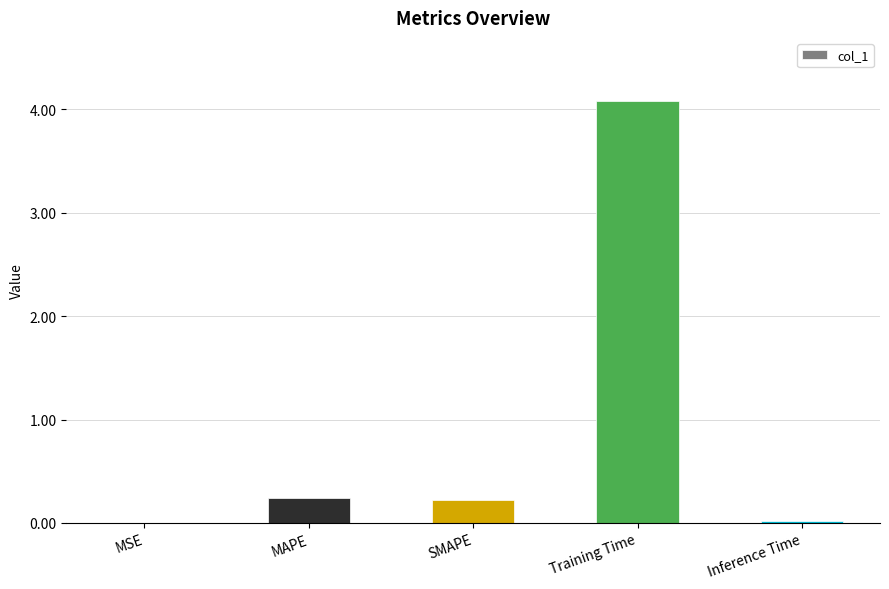

What is the sum of all values?

4.6